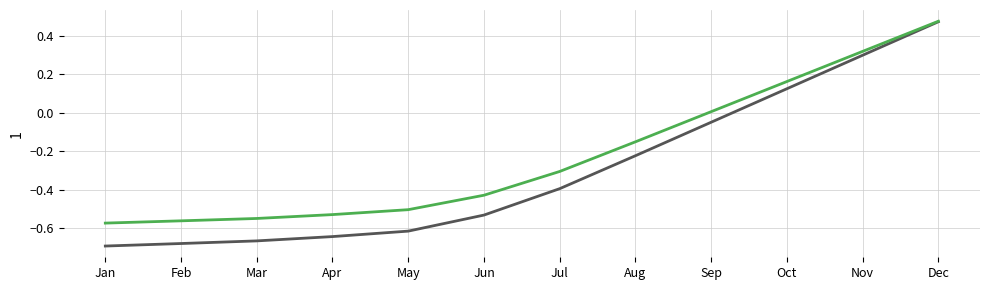

At which category is the sum across all series the highest?

Dec